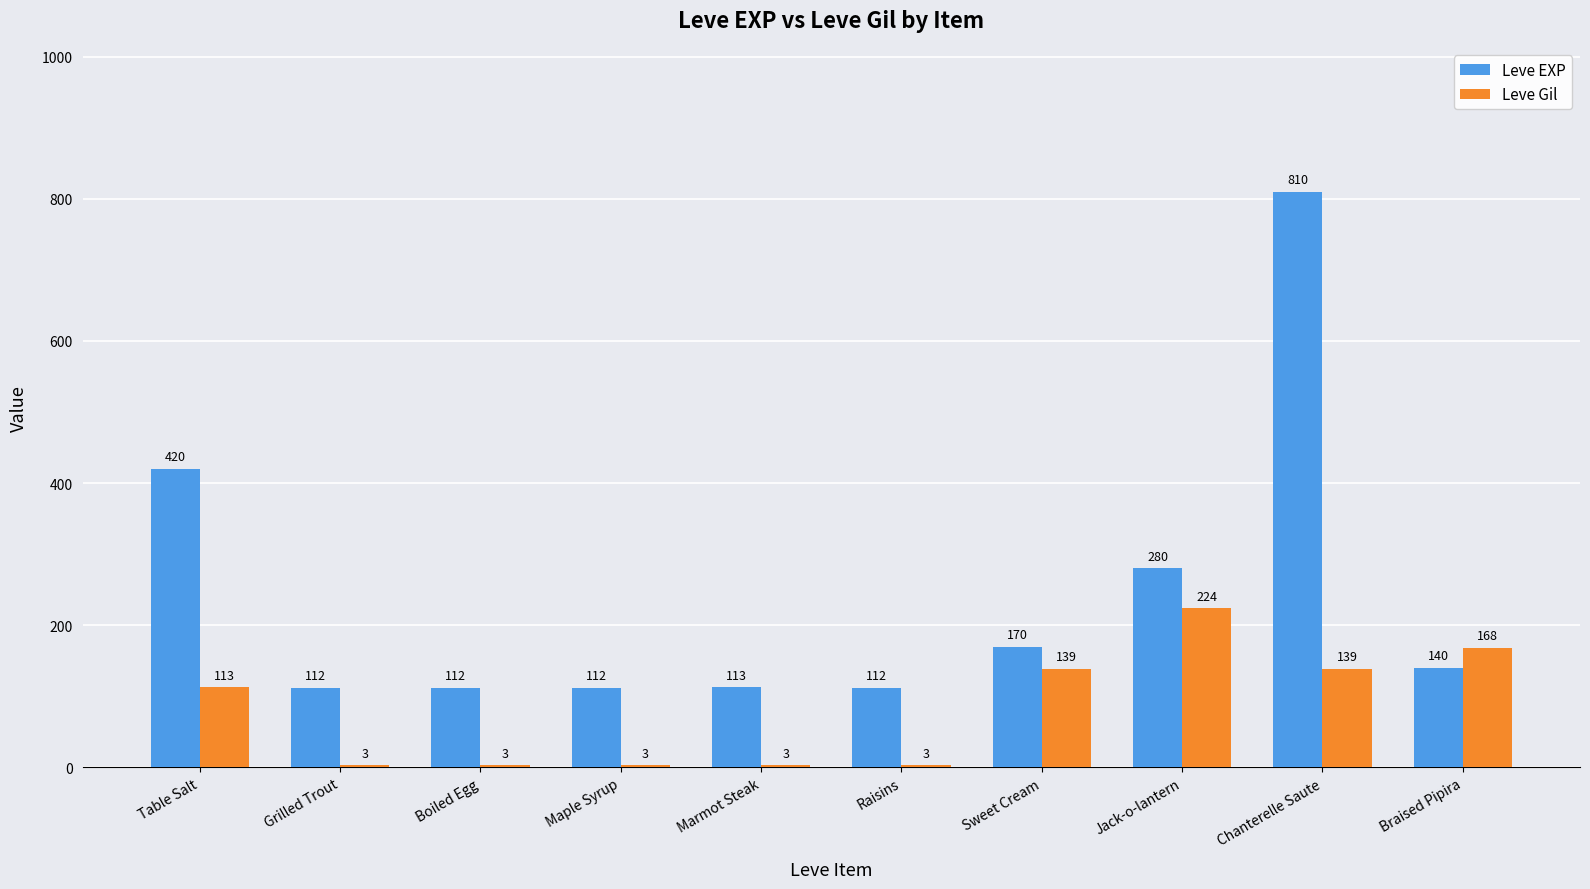

Which series has the largest total across all categories?

Leve EXP